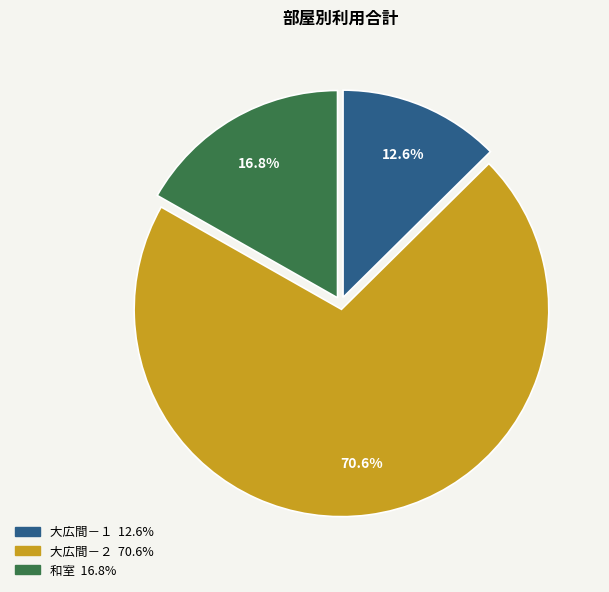

How many slices are in this pie chart?

3